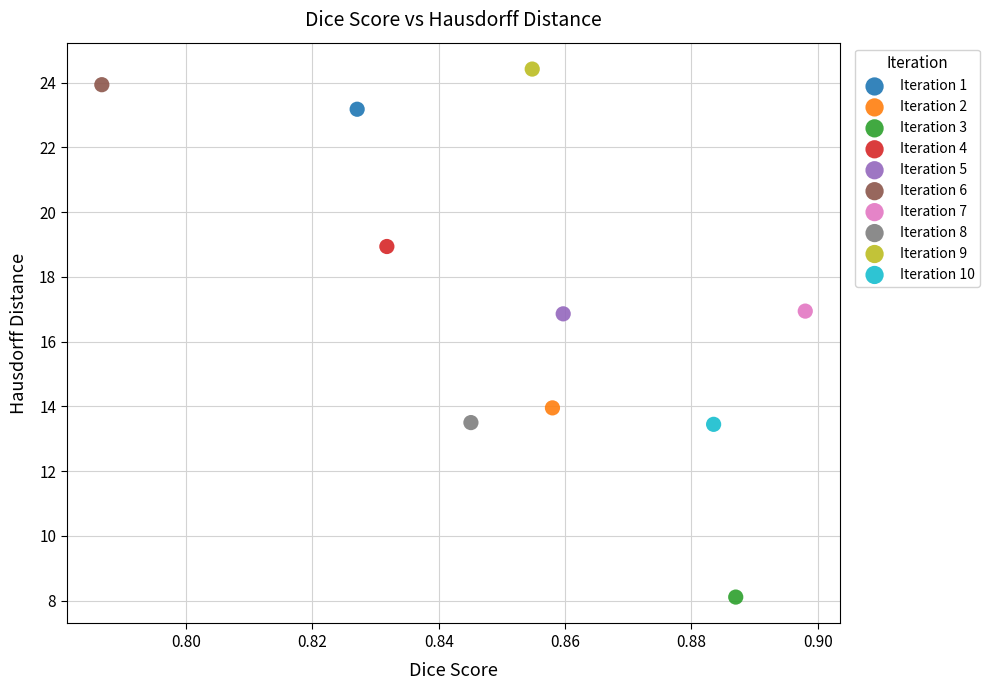

Which series contains the highest Y value?

Iteration 9